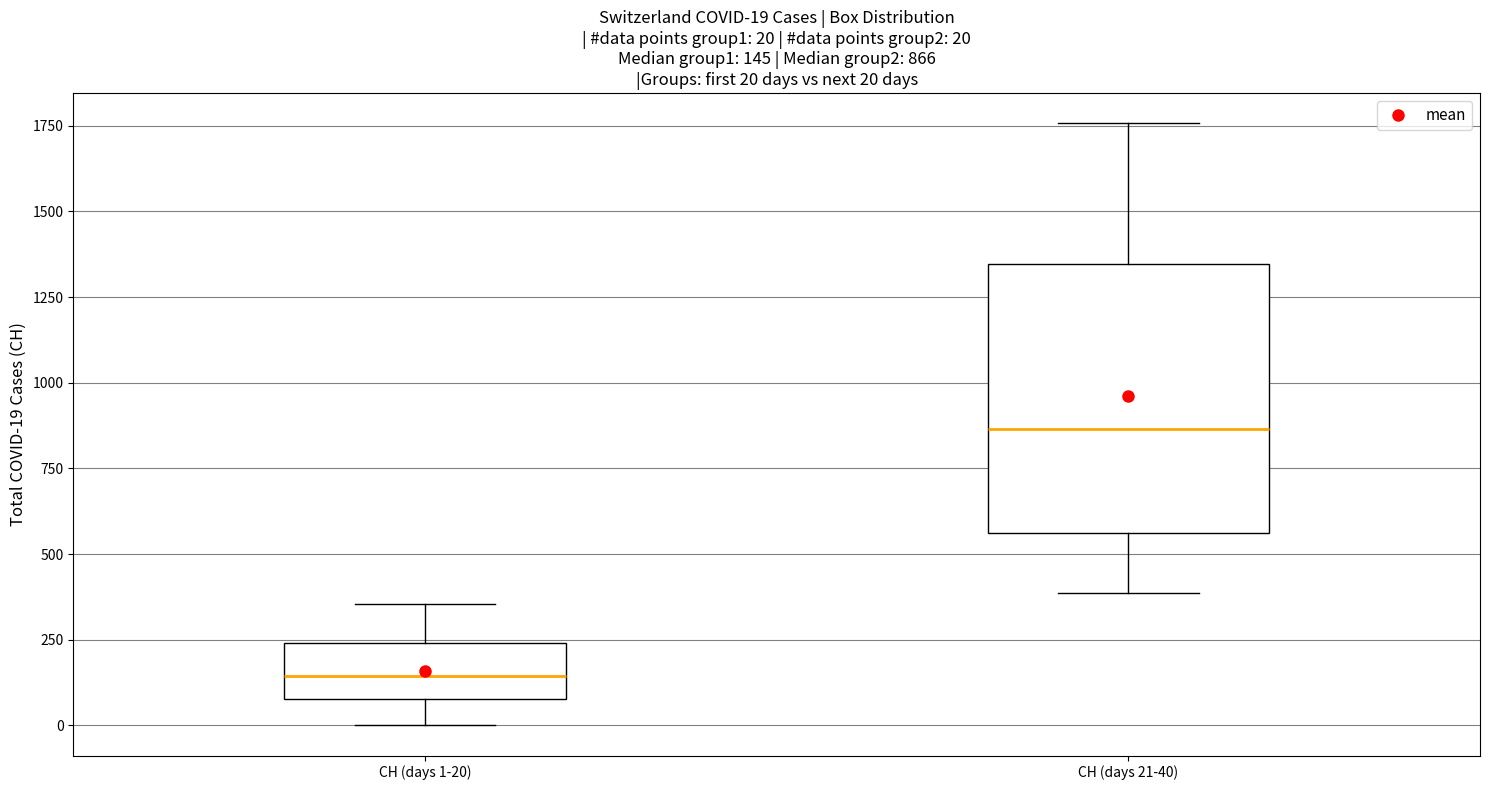

Which box's median line is the highest?

CH (days 21-40)